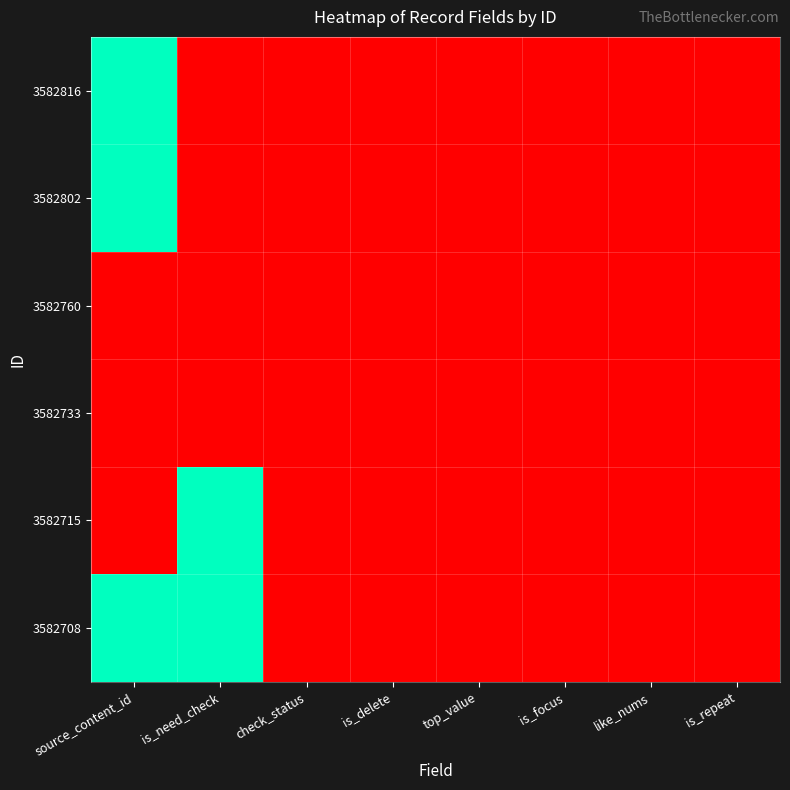

At is_delete, list the series in order from largest to smallest.

3582816, 3582802, 3582760, 3582733, 3582715, 3582708